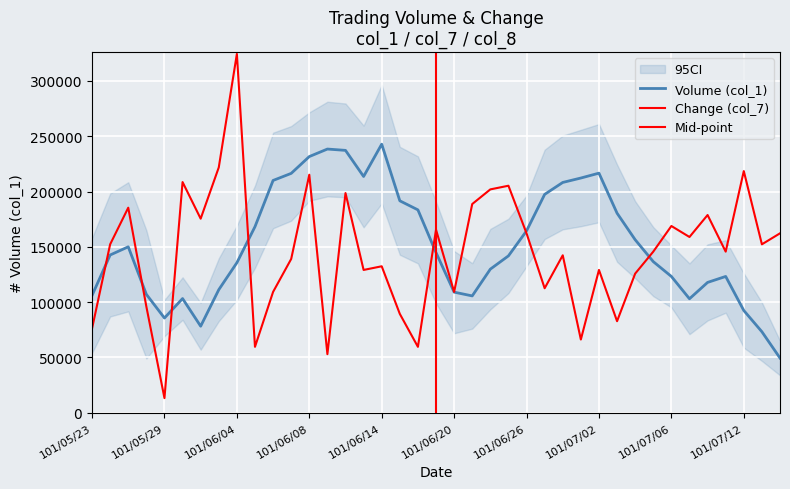

How many interior local valleys does the col_8 series have?

13